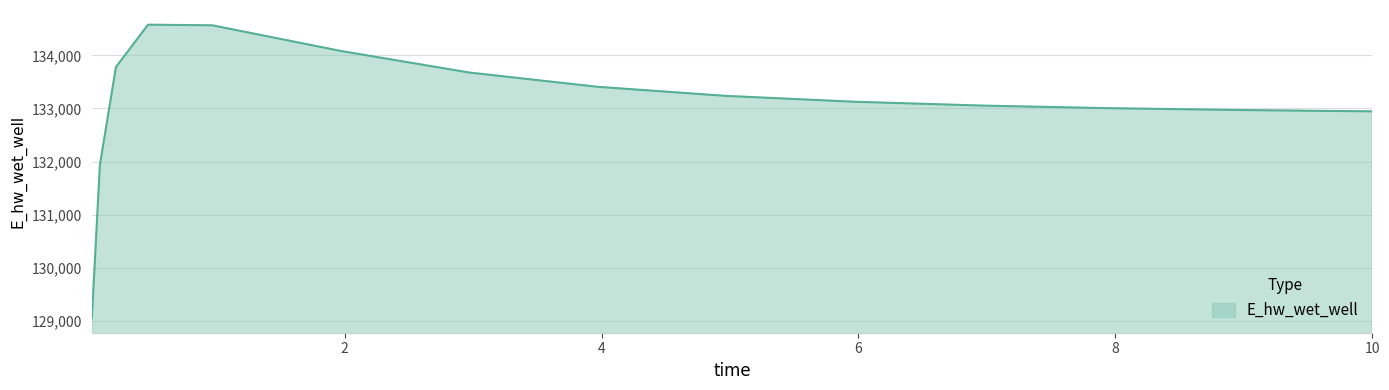

What is the difference between the maximum and minimum values?

5526.3